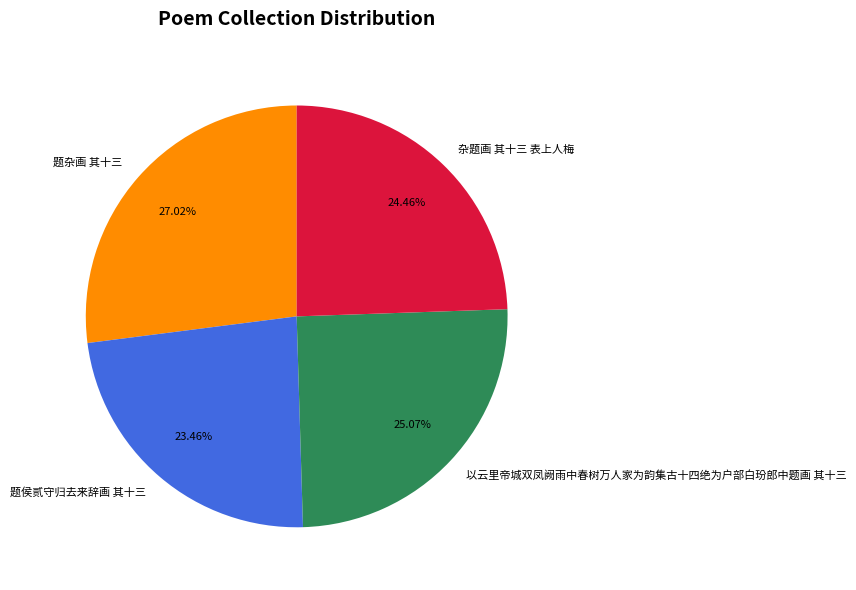

To the nearest percent, what is the combined percentage of 题杂画 其十三 and 题侯贰守归去来辞画 其十三?

50%